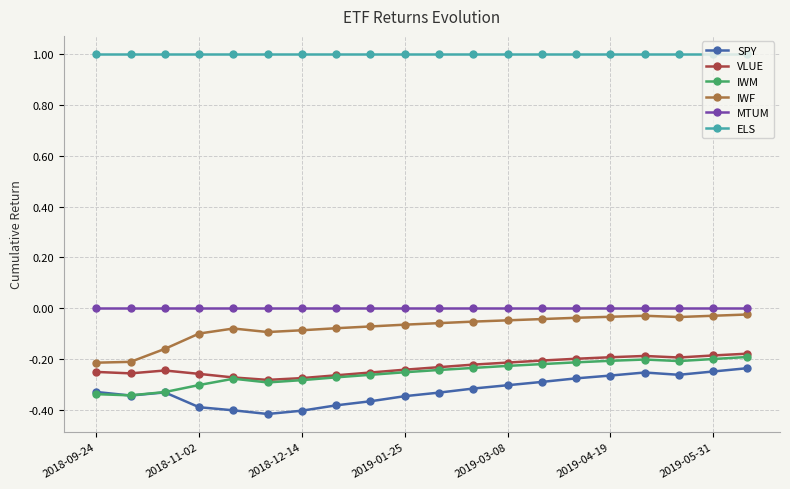

What is the average value of the ELS series?

1.0